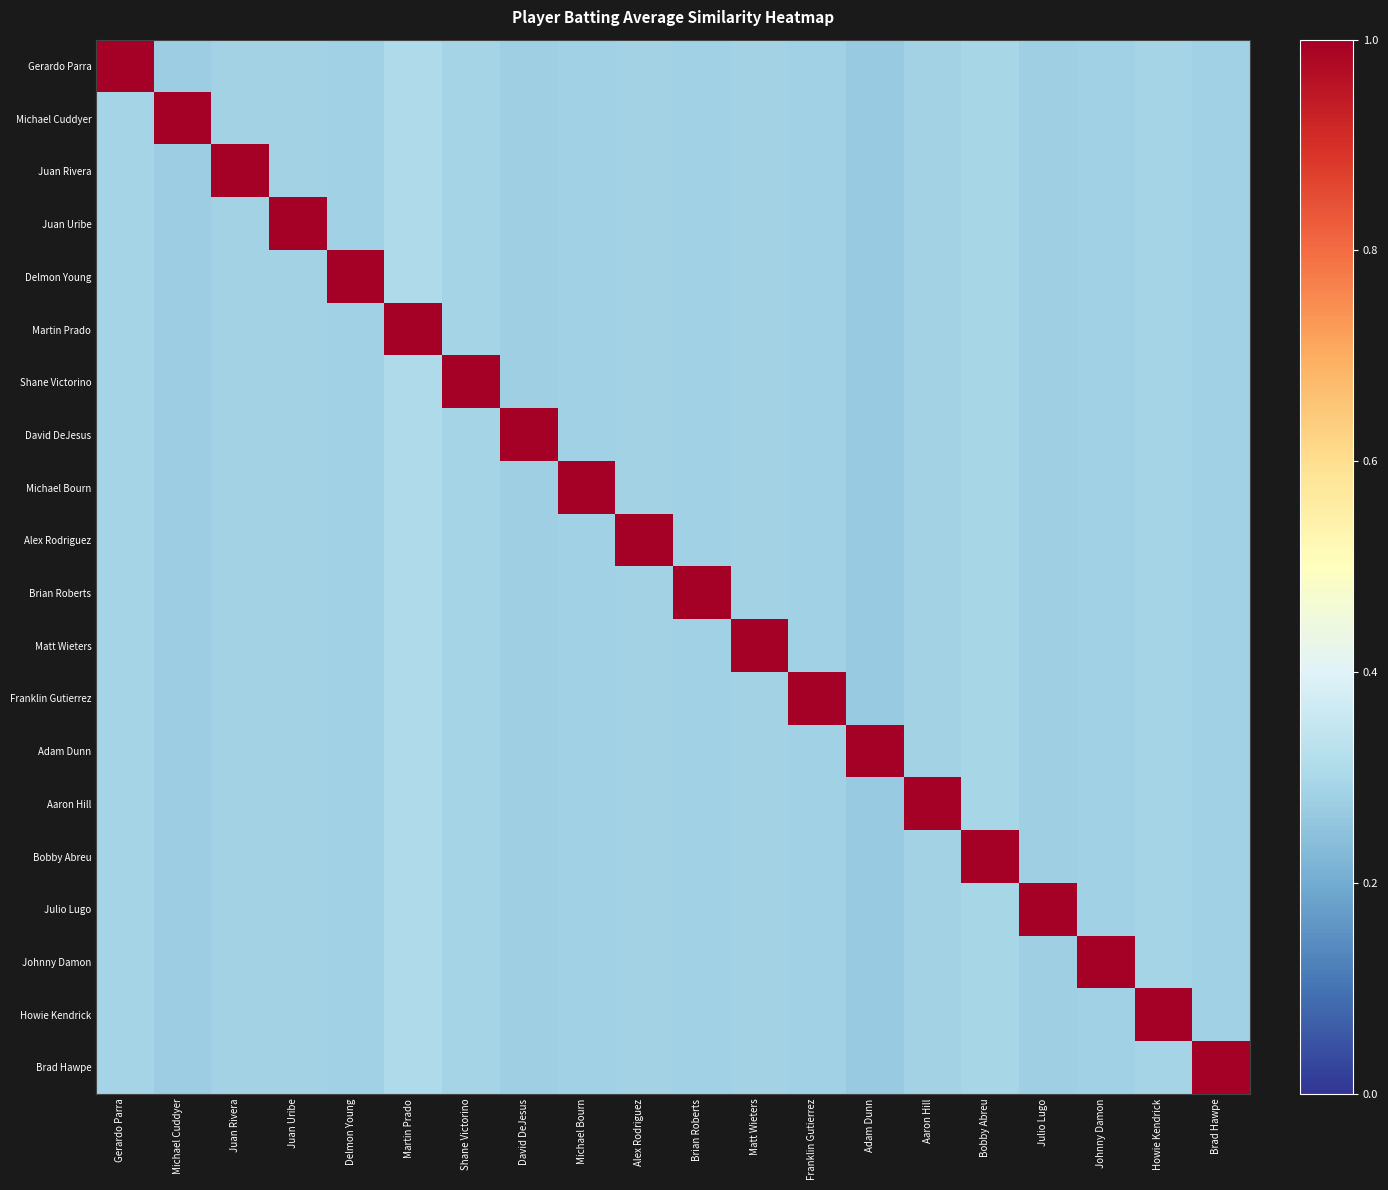

Which series changed the most between Michael Cuddyer and Johnny Damon?

Johnny Damon